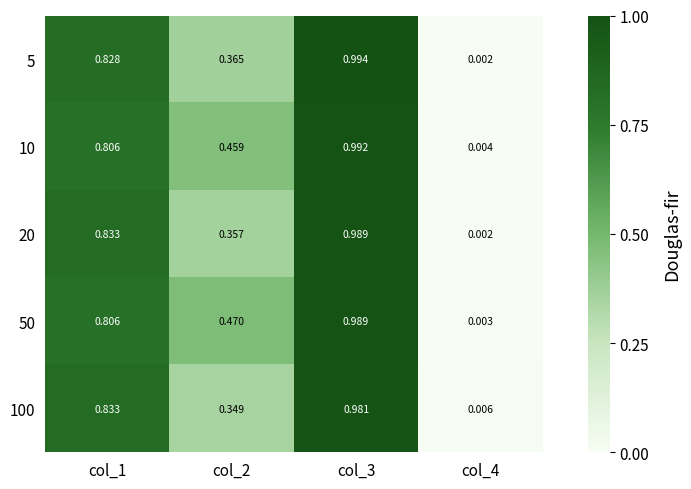

Is the value of 5 at col_4 greater than the value of 20 at col_3?

No